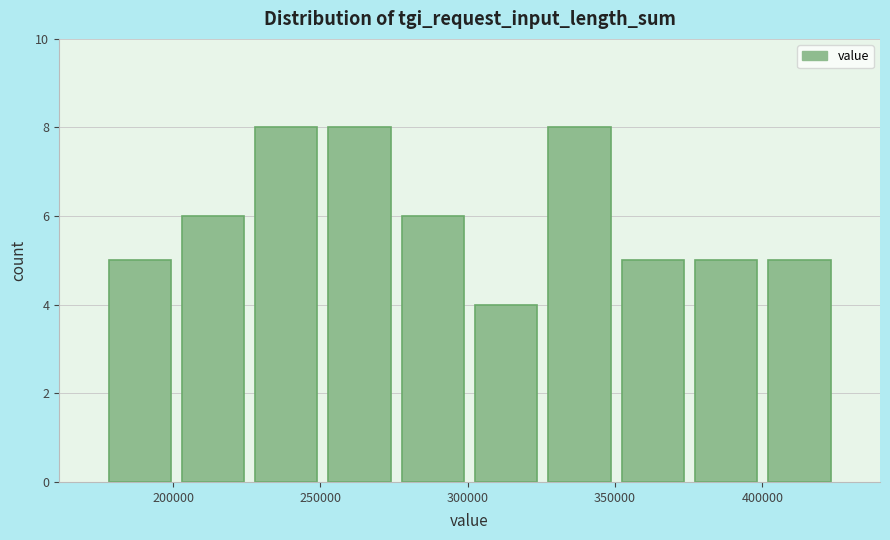

How tall is the bar that spans 325000 to 350000 on the x-axis? Neither the bar edges nor the heights are printed on the chart, so give them approximately, as read against the axes.

8